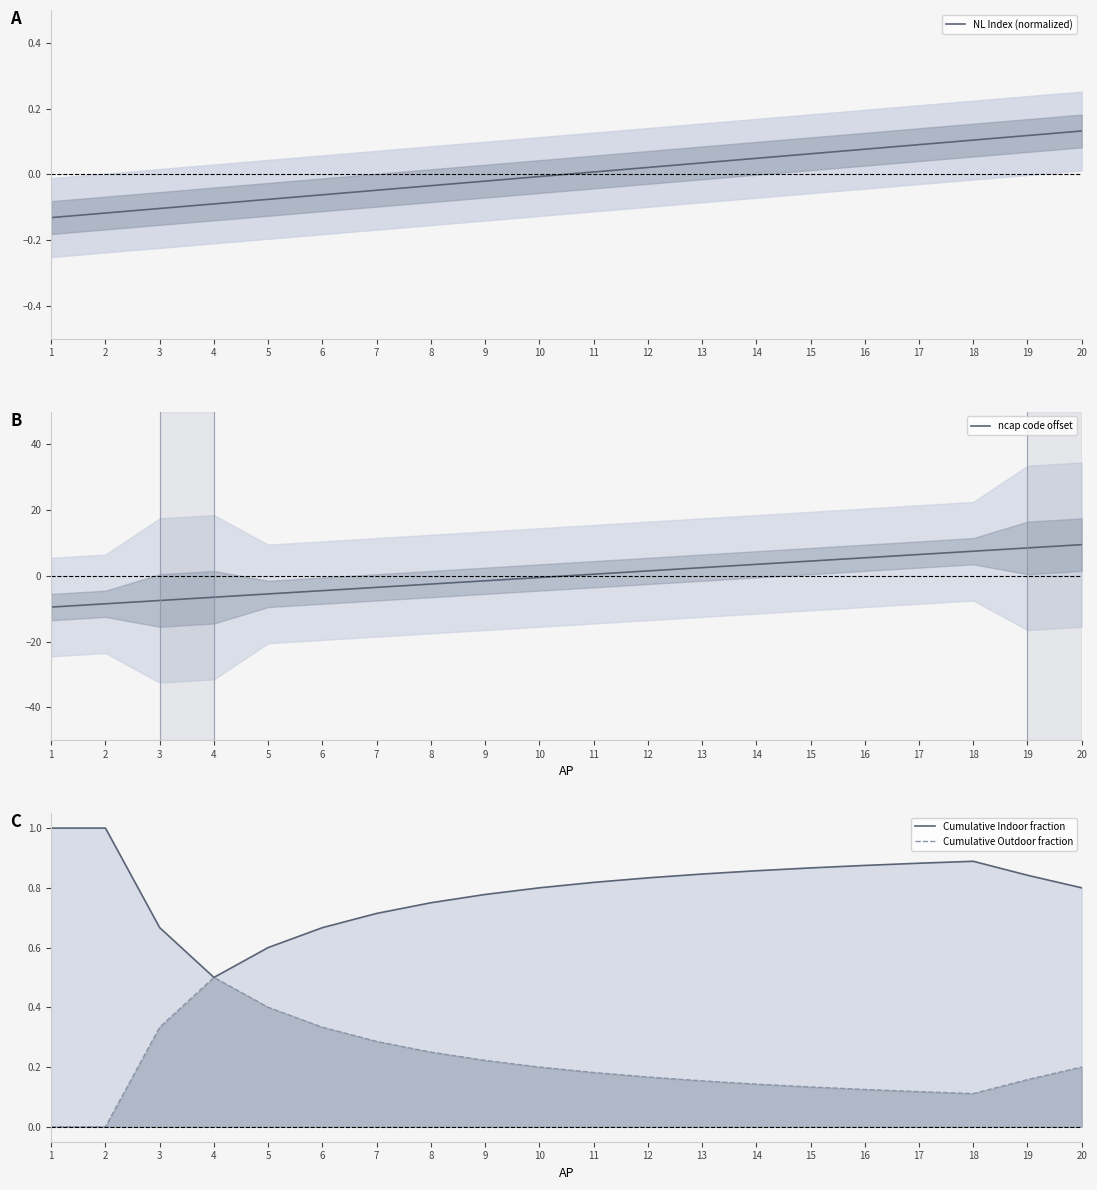

Where does the ncap code offset series first go above 0?

11